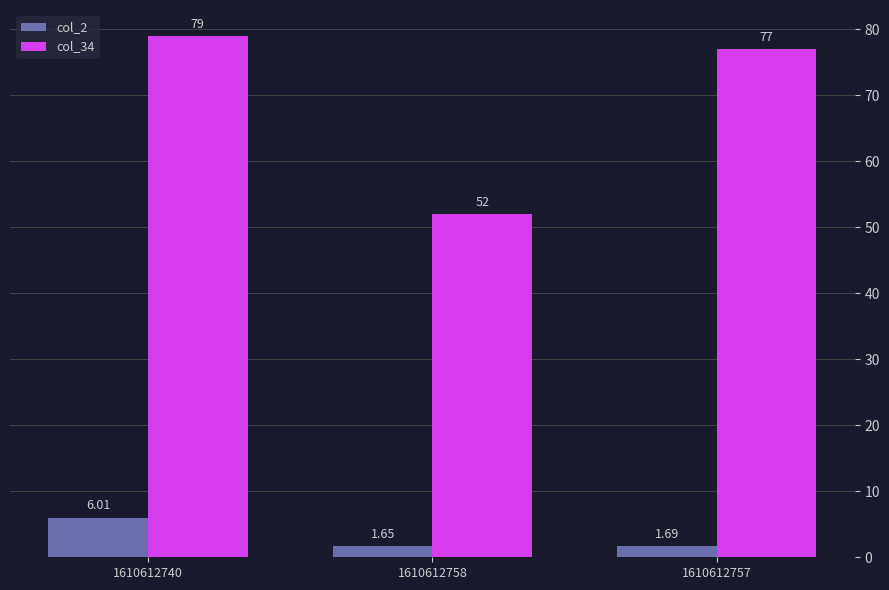

What is the label of the 2nd bar from the left?

1610612758